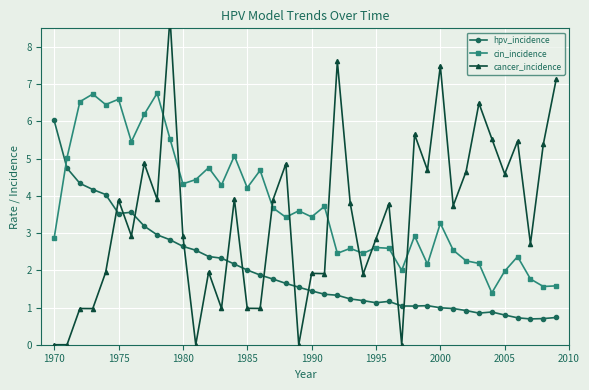

After their last crossing, which series has the higher values: cin_incidence or hpv_incidence?

cin_incidence